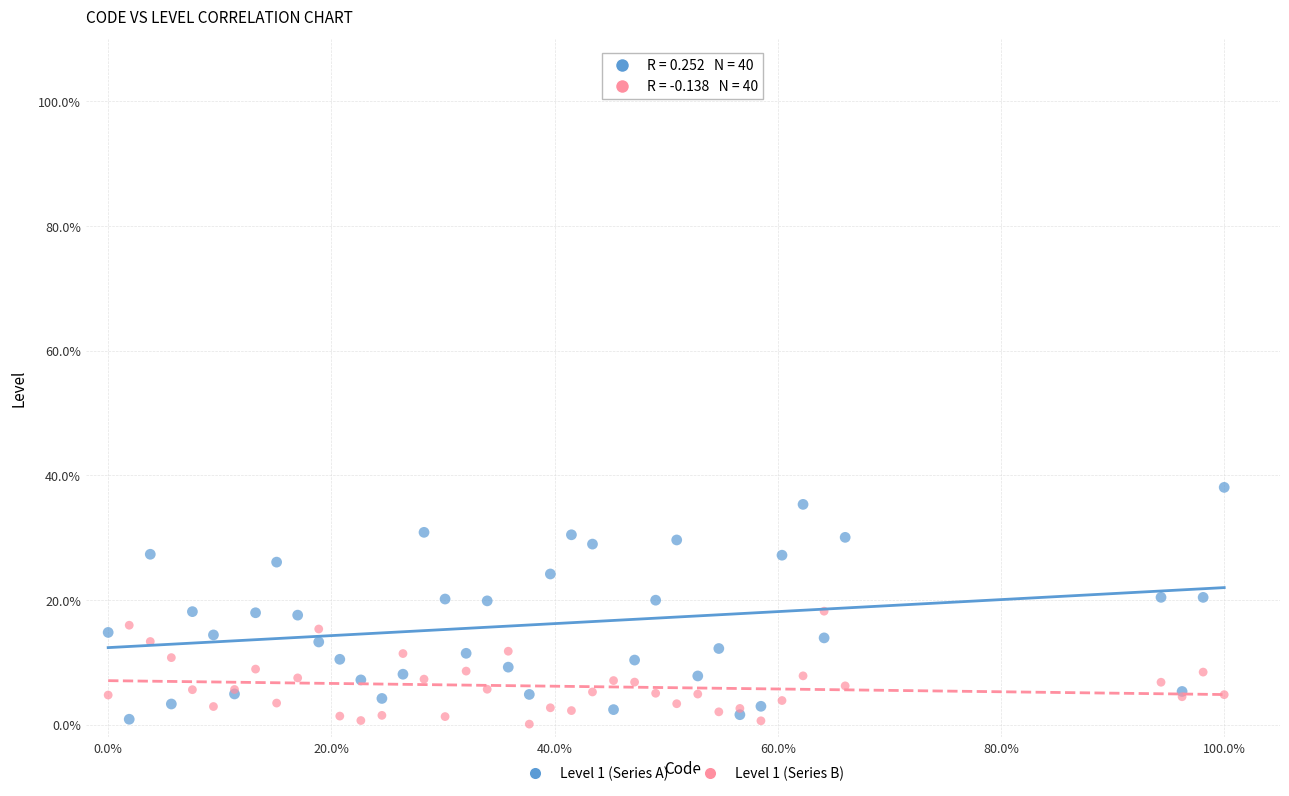

What are all the series names shown in the legend?

Level 1 (Series A), Level 1 (Series B)